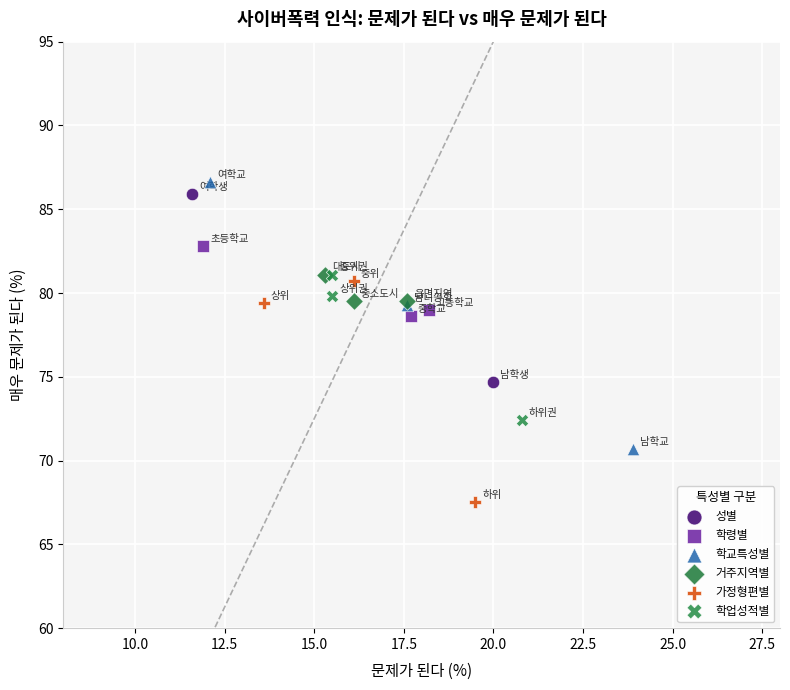

What are all the series names shown in the legend?

성별, 학령별, 학교특성별, 거주지역별, 가정형편별, 학업성적별